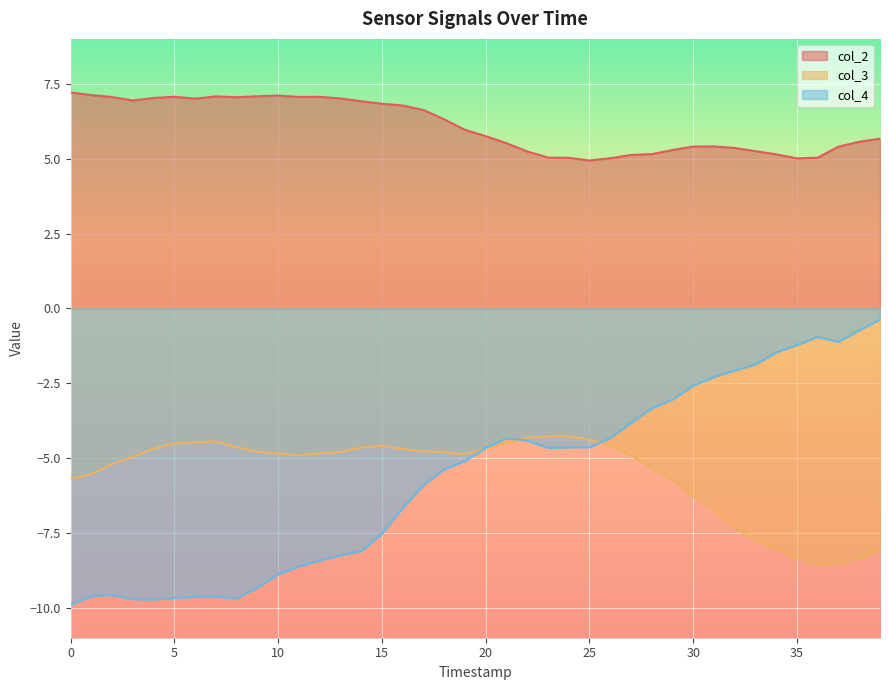

True or false: col_2 and col_3 cross at least once.

False